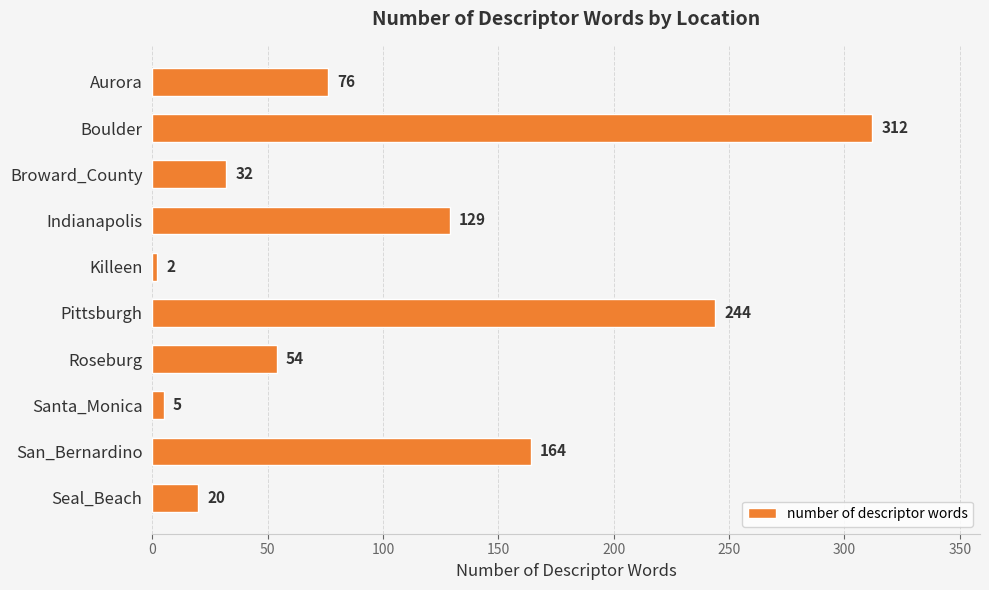

What is the average value?

104